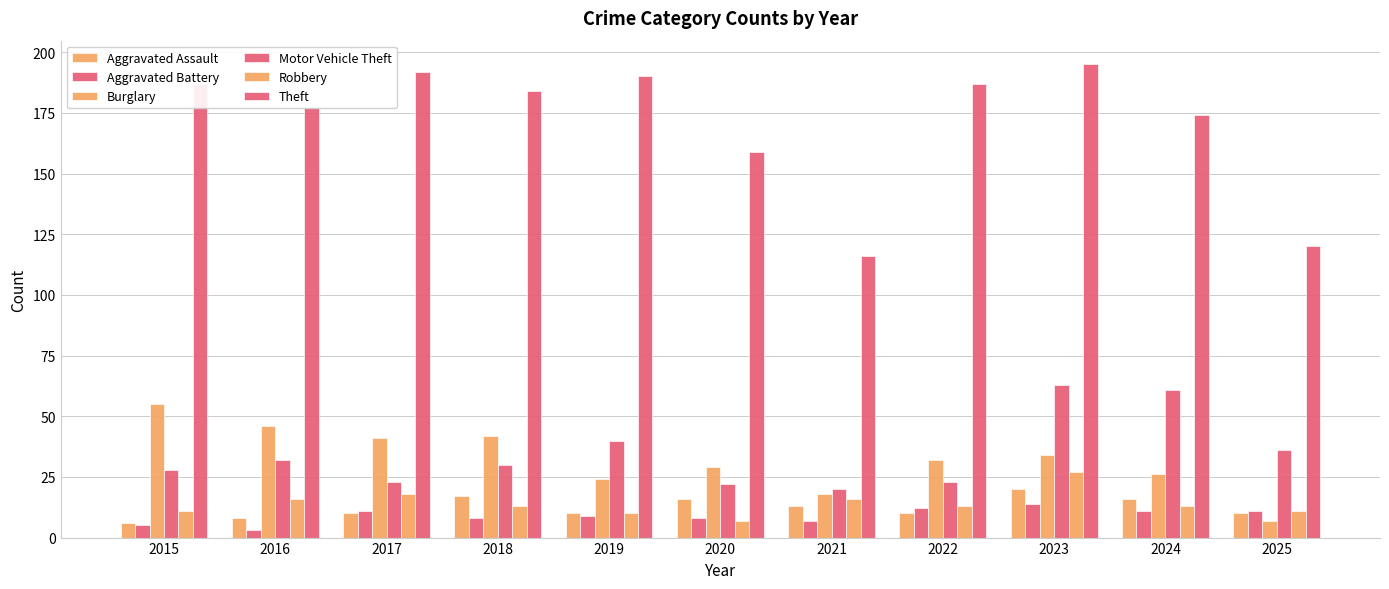

What is the sum of the Aggravated Battery values at 2019 and 2024?

20